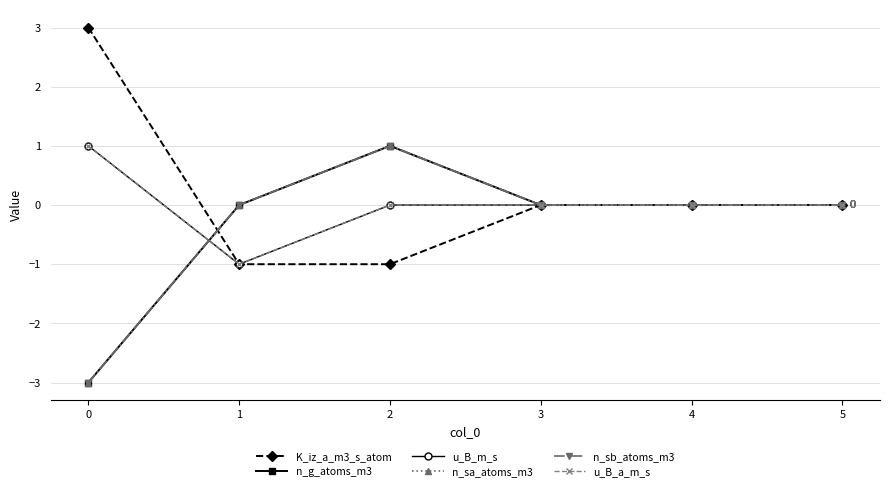

The value of n_sb_atoms_m3 at 3 is 3. True or false?

False